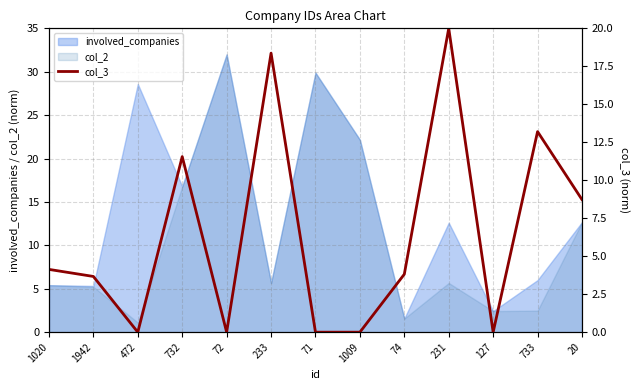

How many interior local peaks (higher than both neighbors) does the data have?

4